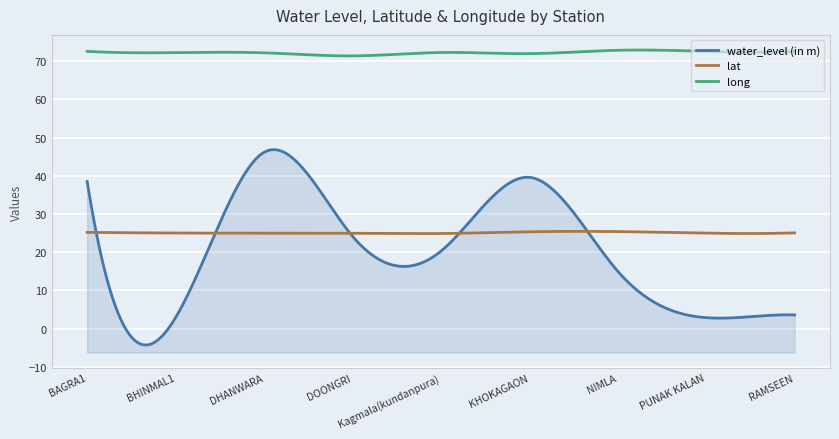

List the series in order of their peak value, lowest first.

lat, water_level (in m), long